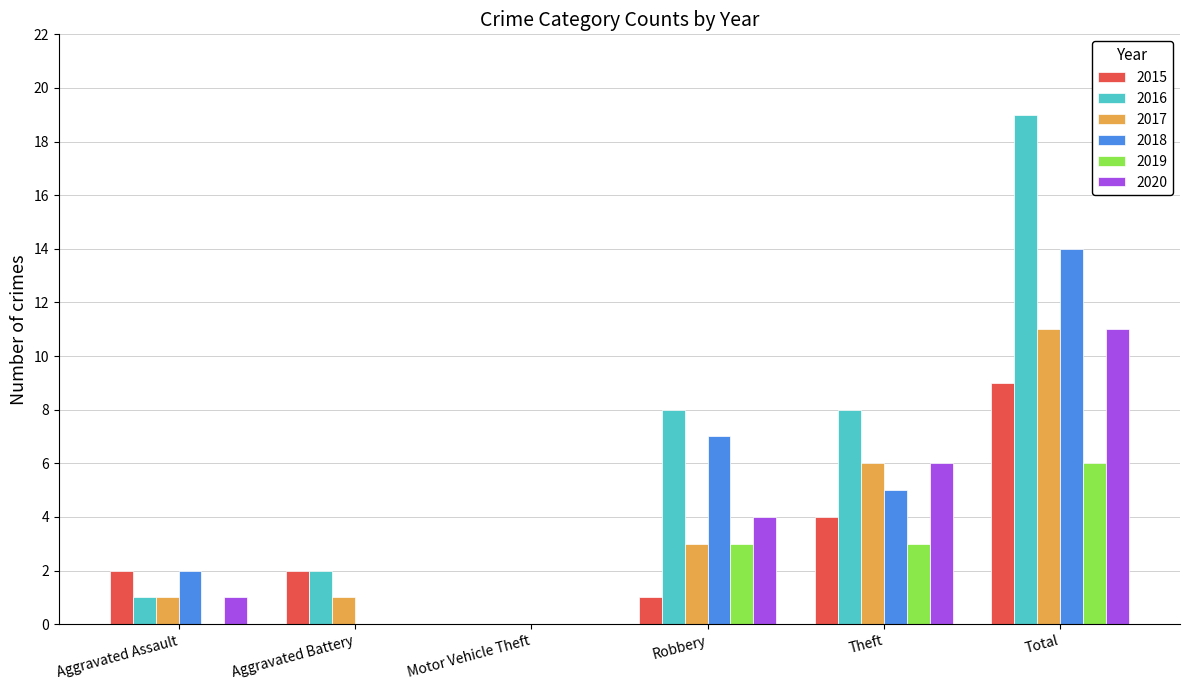

True or false: 2019 has a value of 1 at Robbery.

False